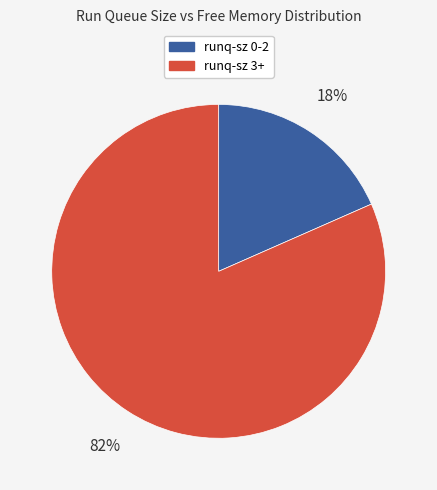

Is there a majority slice in this chart?

Yes